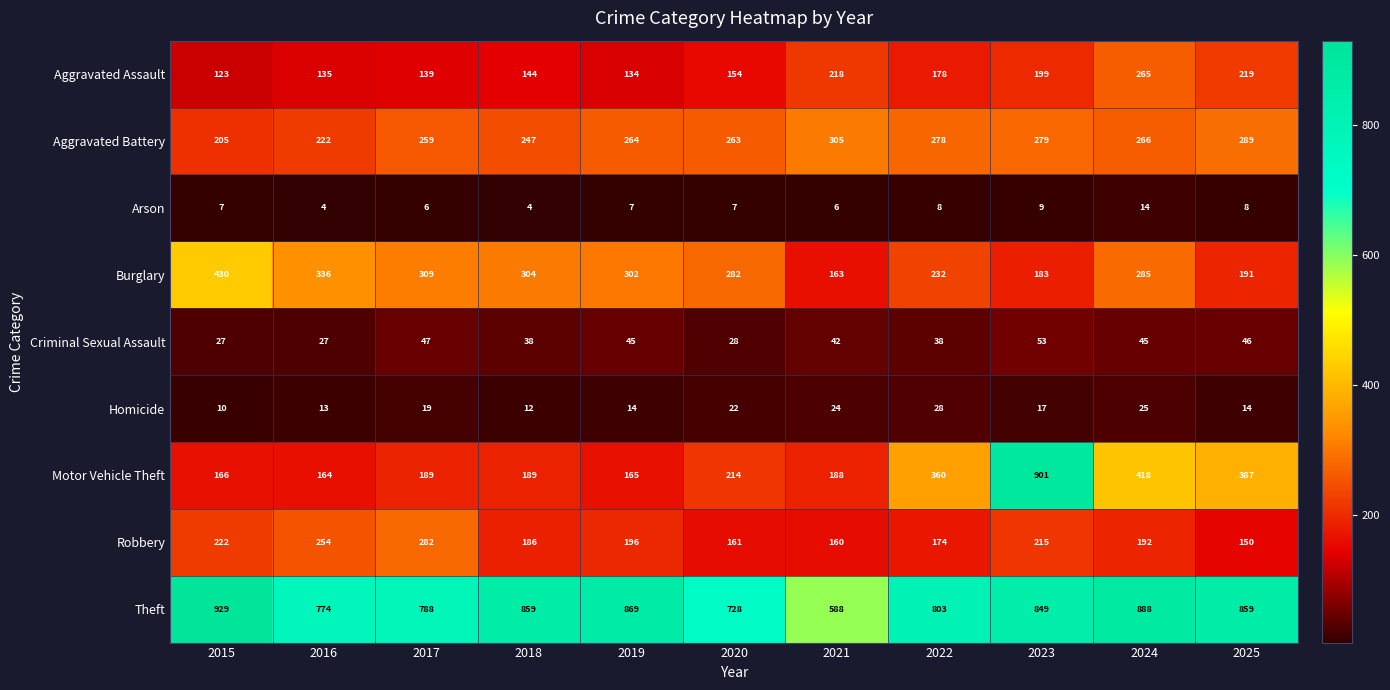

What is the minimum value shown in the chart?

4